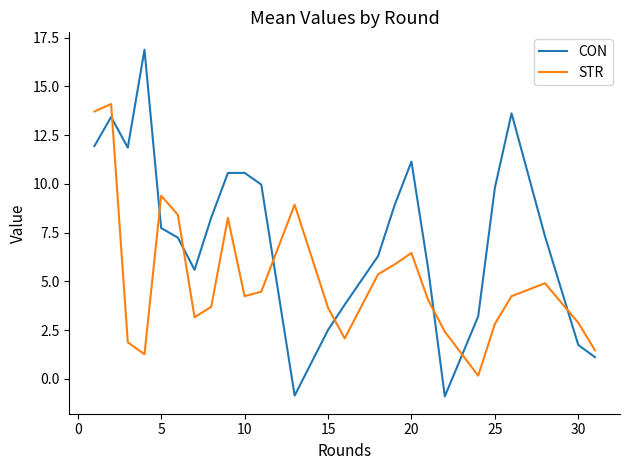

How many interior local peaks does the STR series have?

6